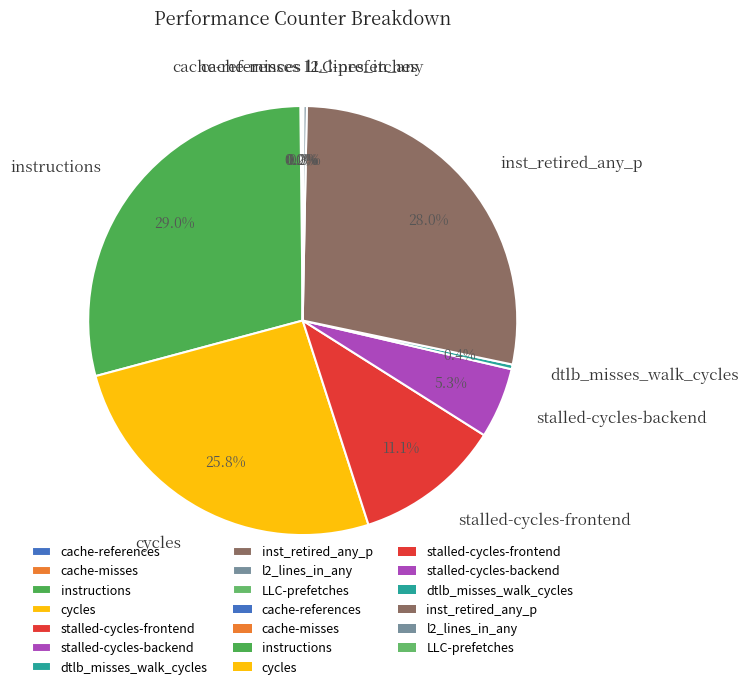

Between cycles and dtlb_misses_walk_cycles, which is larger?

cycles